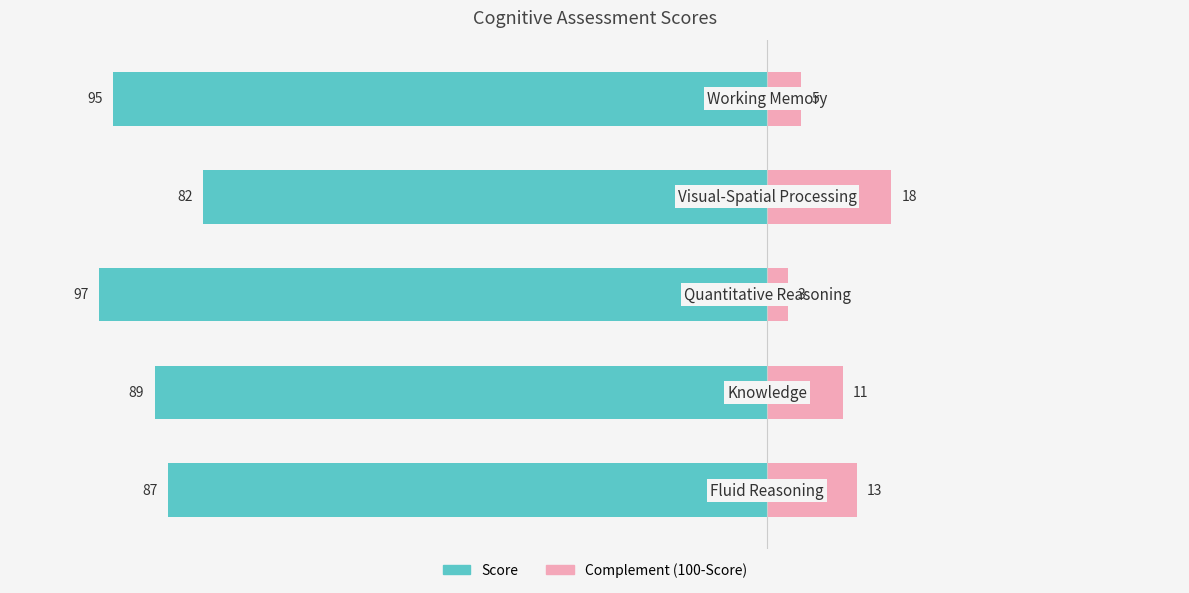

Between 1 and 3, which is larger?

3